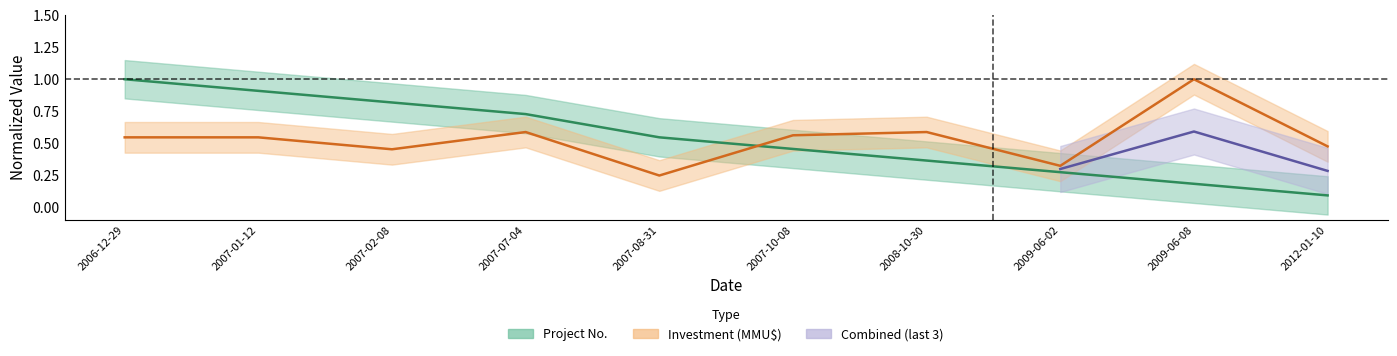

What is the maximum value shown in the chart?

1.0